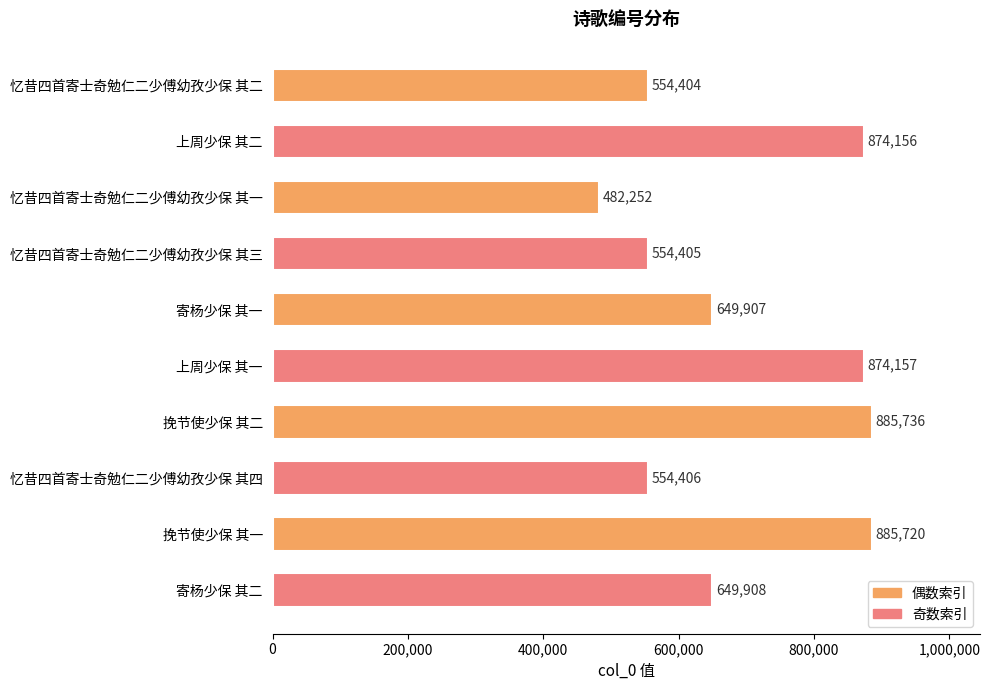

What is the difference between the maximum and minimum values?

403484